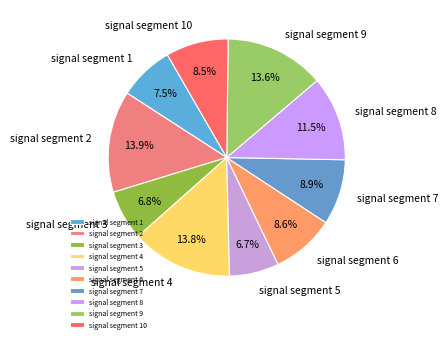

Do signal segment 5 and signal segment 7 together represent more than half of the pie?

No